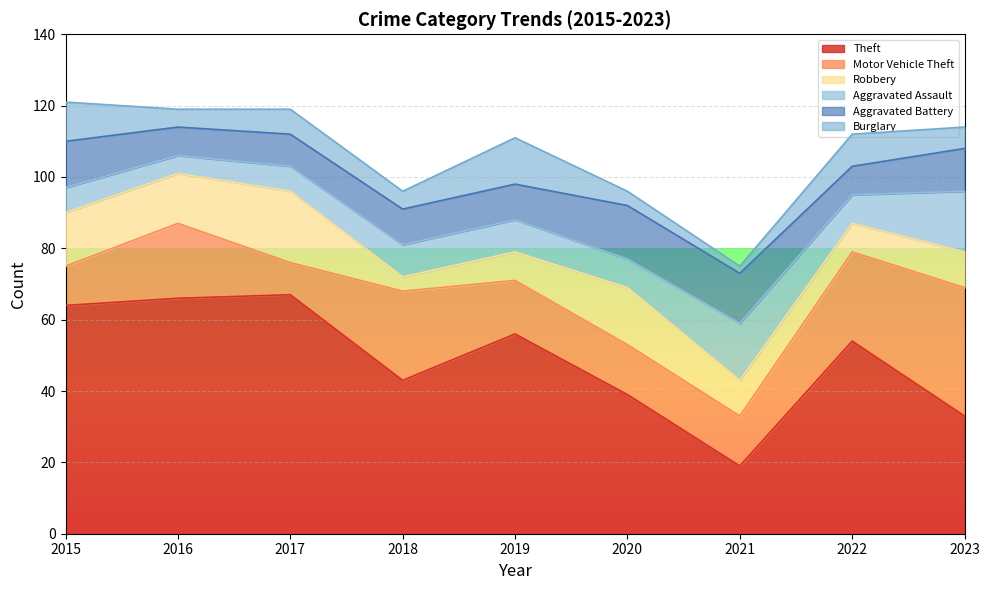

How many lines are shown in the chart?

6